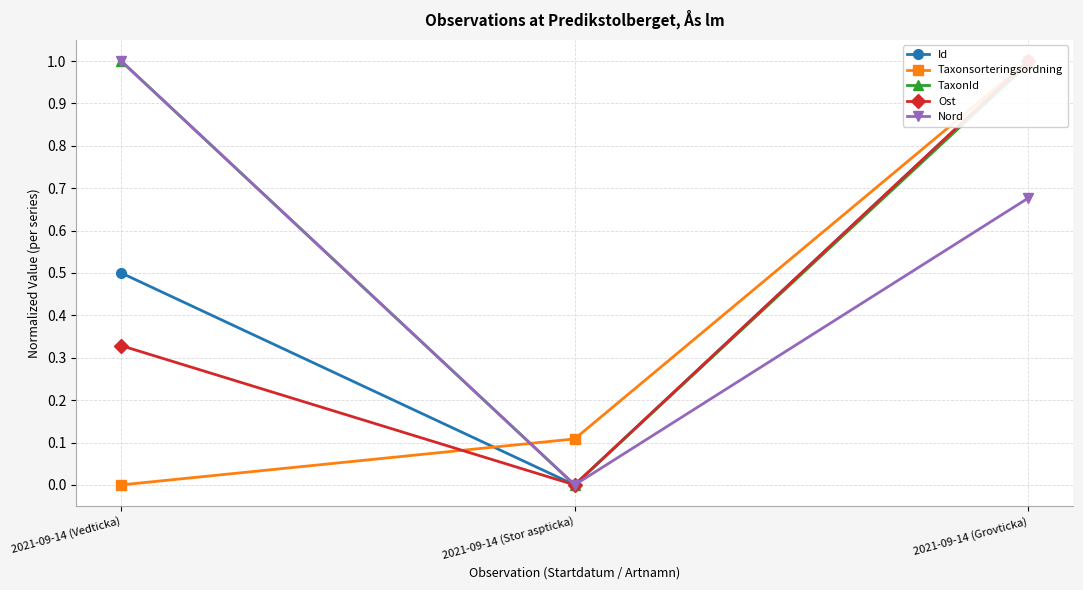

What is the sum of the Taxonsorteringsordning values at 2021-09-14 (Vedticka) and 2021-09-14 (Grovticka)?

1.0